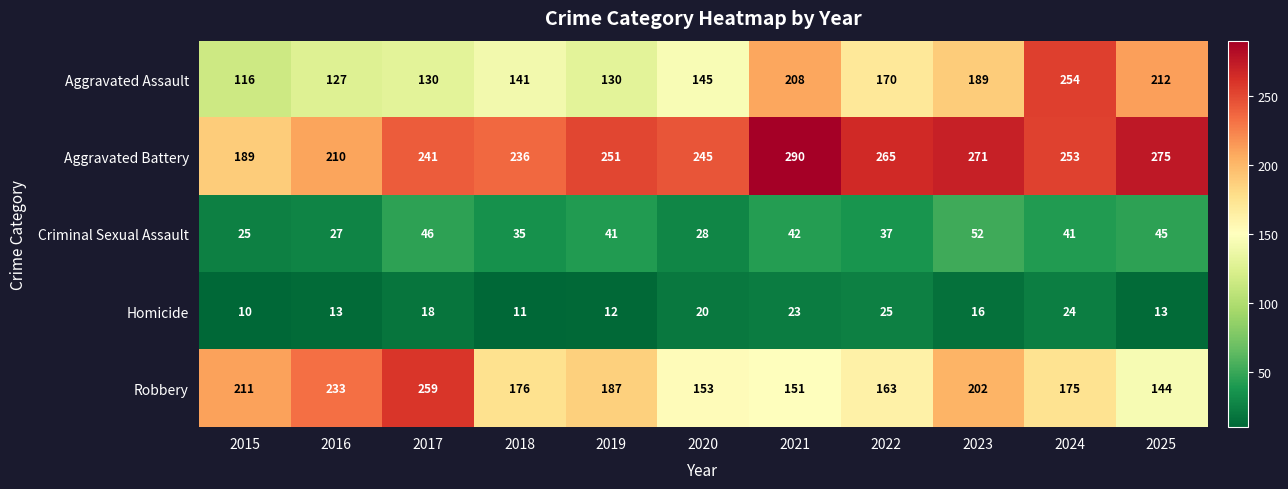

What is the total value across all series at 2020?

591